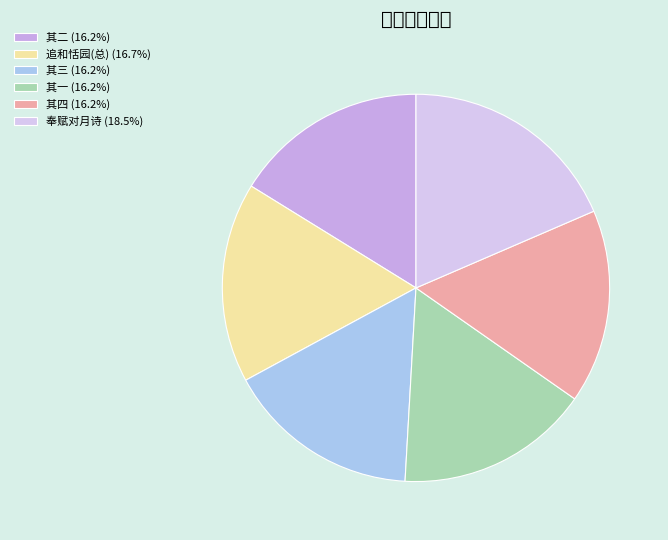

How many slices are in this pie chart?

6